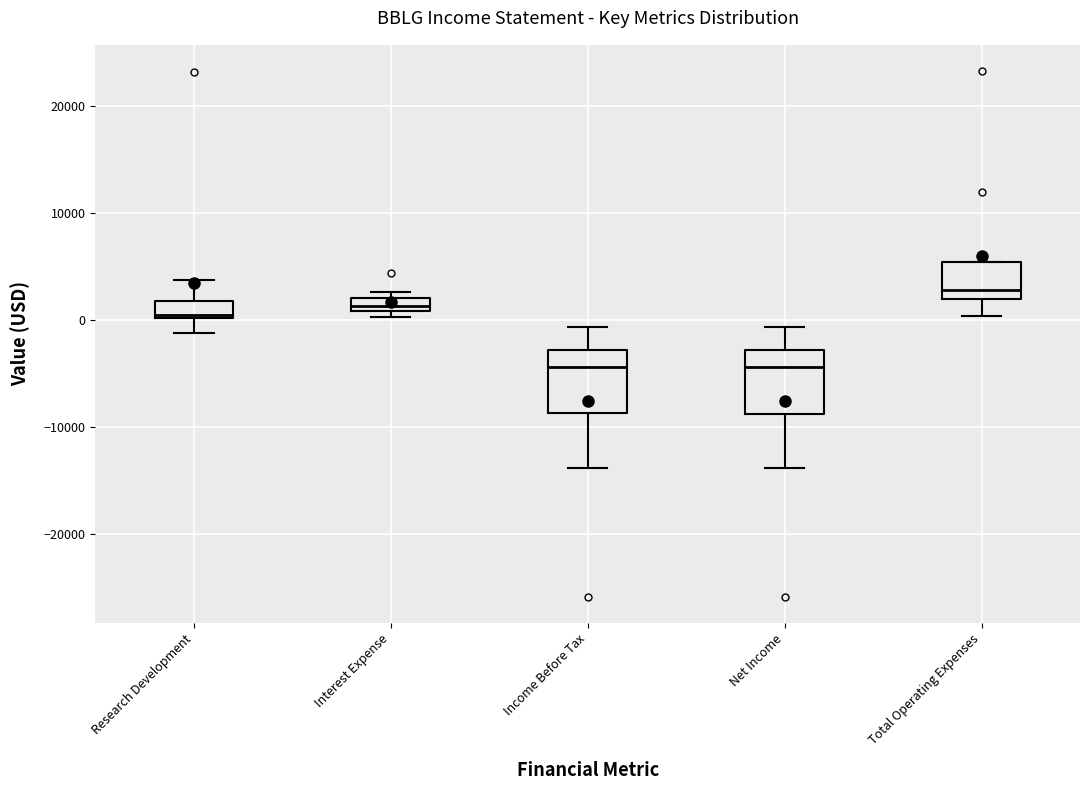

Where does the upper whisker of the box for Research Development end on the y-axis? The values are not printed on the chart, so give them approximately, as read against the axis.

4000